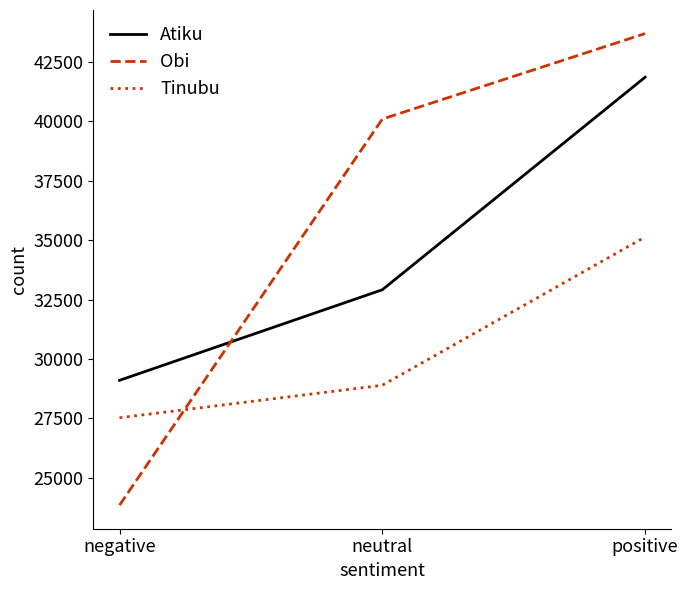

Does the chart have visible grid lines?

No